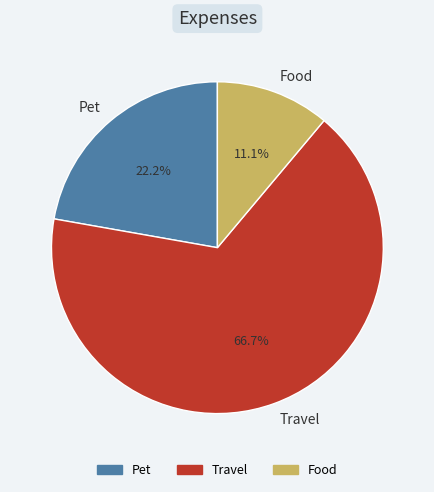

To the nearest percent, what is the average slice percentage?

33%